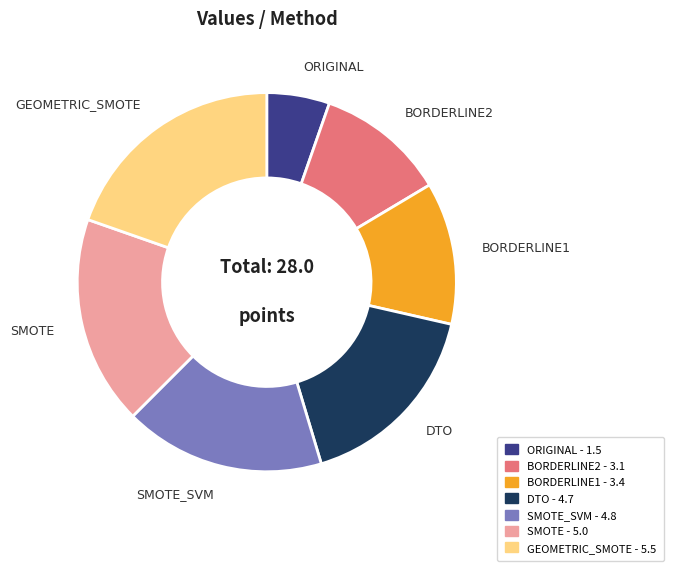

Does any single category account for the majority?

No